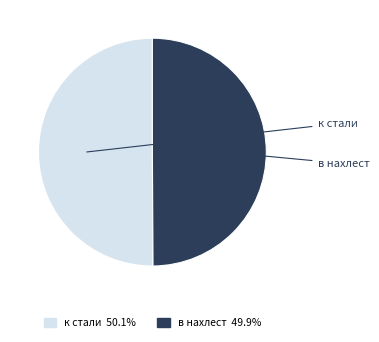

What is the ratio of the value at в нахлест to the value at к стали?

1.0